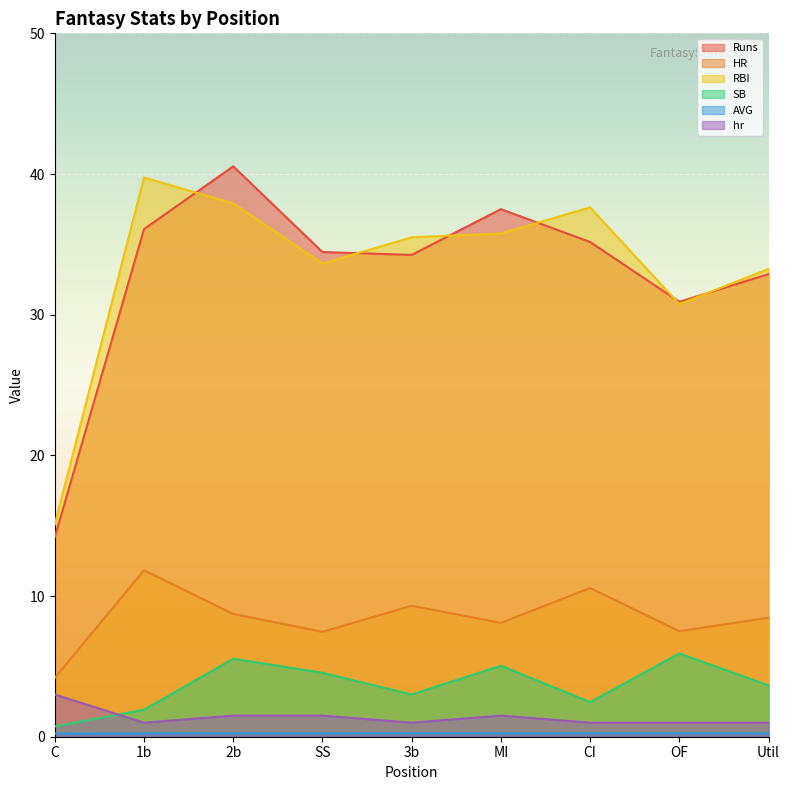

Reading left to right, extract all data points from this chart.

Runs: C=14.2	1b=36.1	2b=40.5	SS=34.5	3b=34.2	MI=37.5	CI=35.2	OF=30.9	Util=32.9
HR: C=4.2	1b=11.8	2b=8.7	SS=7.5	3b=9.3	MI=8.1	CI=10.6	OF=7.5	Util=8.5
RBI: C=15.1	1b=39.8	2b=37.9	SS=33.6	3b=35.5	MI=35.8	CI=37.6	OF=30.8	Util=33.3
SB: C=0.7	1b=1.9	2b=5.5	SS=4.5	3b=3.0	MI=5.0	CI=2.5	OF=5.9	Util=3.6
AVG: C=0.2	1b=0.2	2b=0.2	SS=0.2	3b=0.2	MI=0.2	CI=0.2	OF=0.2	Util=0.2
hr: C=3.0	1b=1.0	2b=1.5	SS=1.5	3b=1.0	MI=1.5	CI=1.0	OF=1.0	Util=1.0